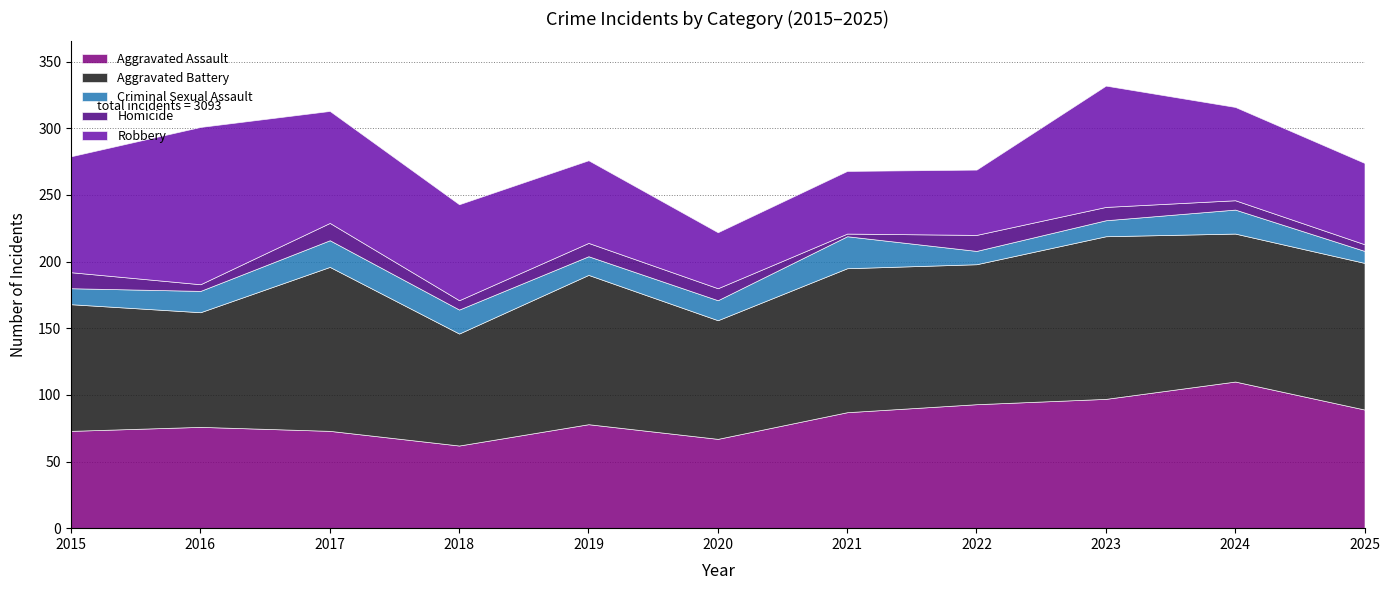

What is the approximate value of Robbery at 2023?

91